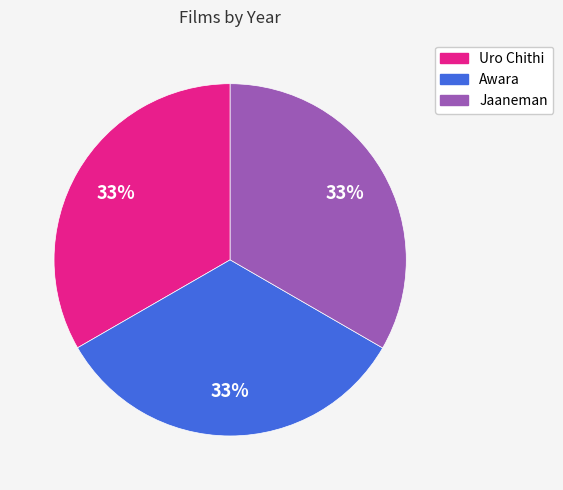

Do Jaaneman and Uro Chithi together represent more than half of the pie?

Yes